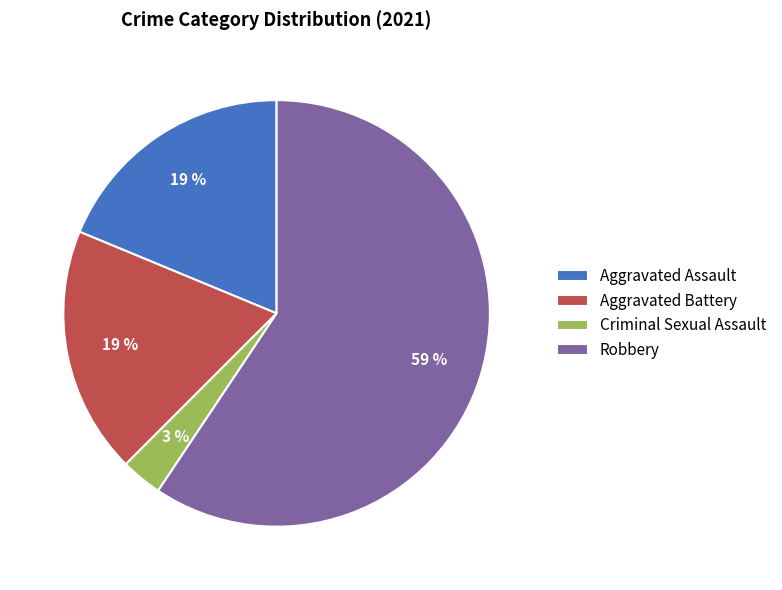

Combined, do Aggravated Assault and Robbery account for over 50%?

Yes